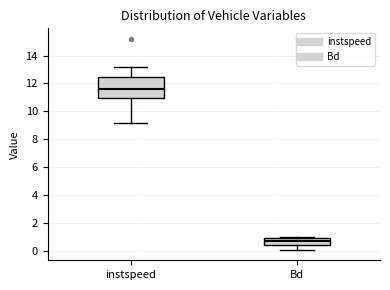

Which box's median line is the lowest?

Bd